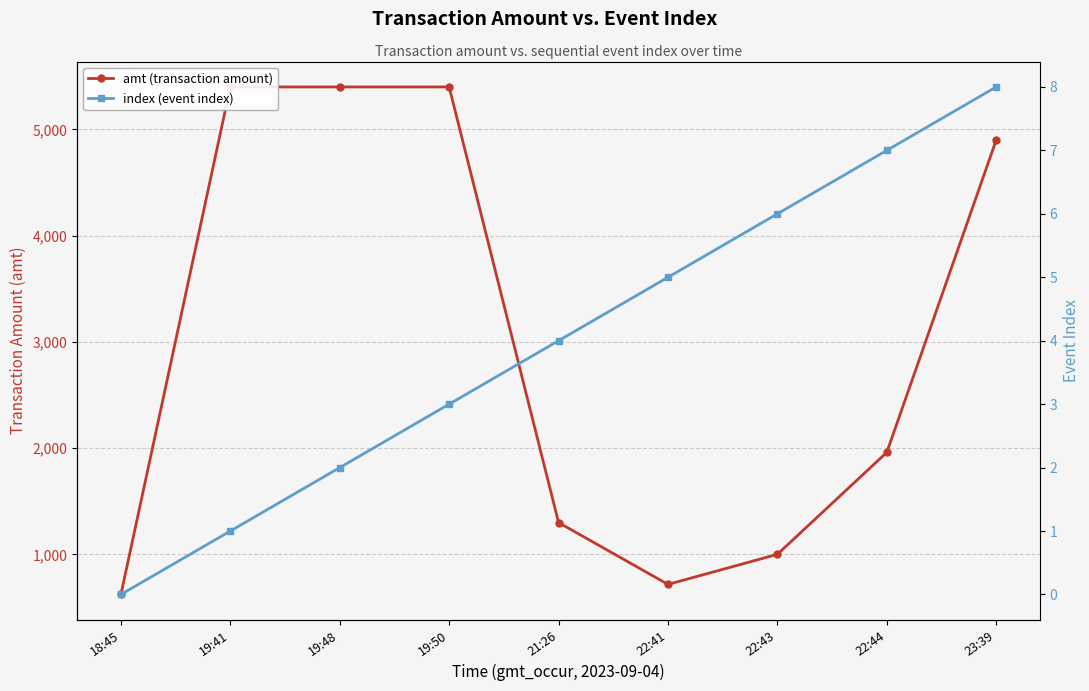

True or false: amt (transaction amount) and index (event index) intersect in this chart.

False